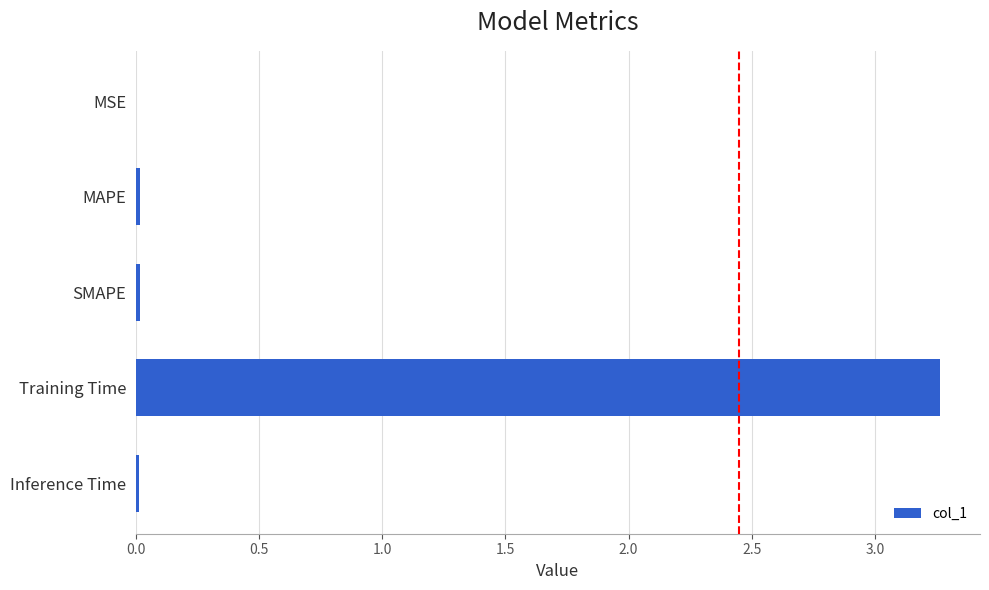

The value at MAPE is 0.0. True or false?

True